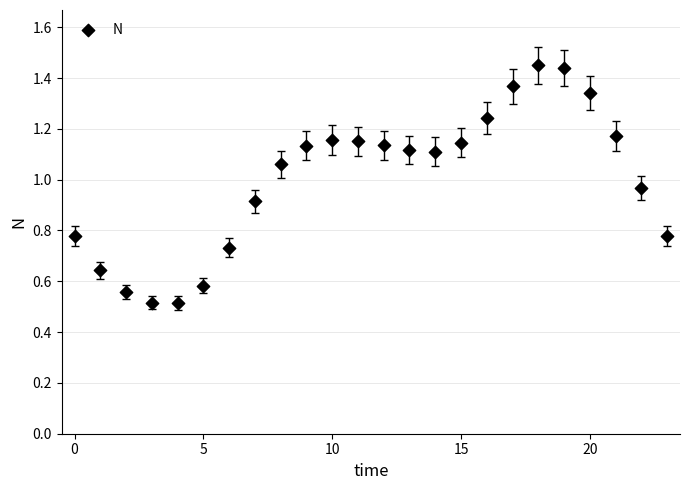

How many data points are displayed?

24